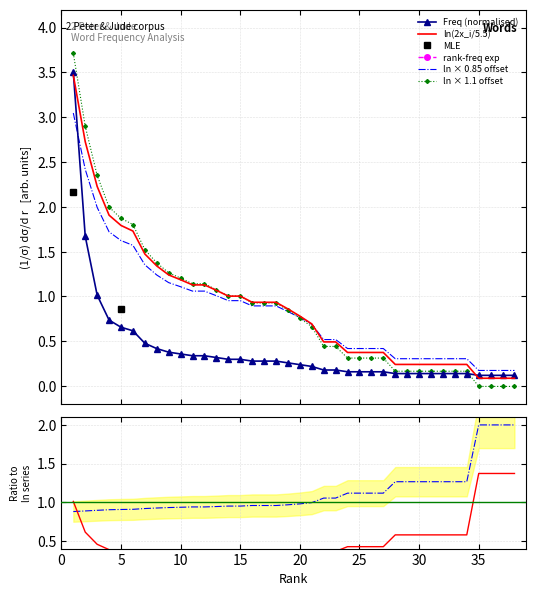

The value of Freq at 35 is 0.2. True or false?

False